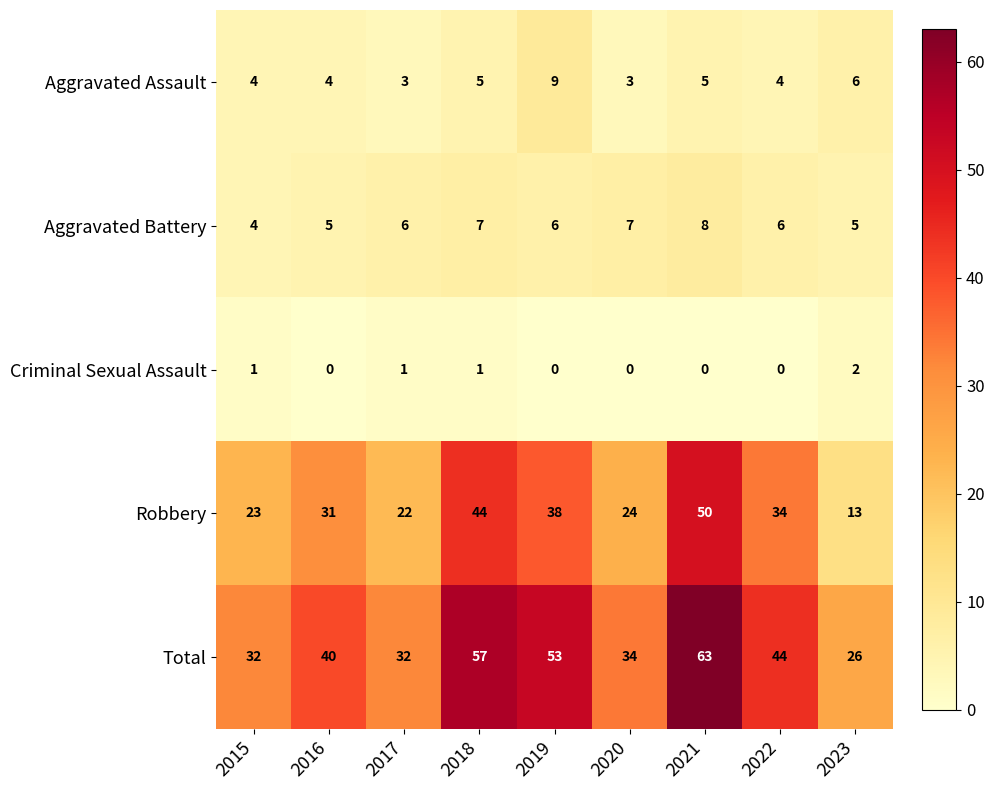

Read the Aggravated Assault value at 2018.

5